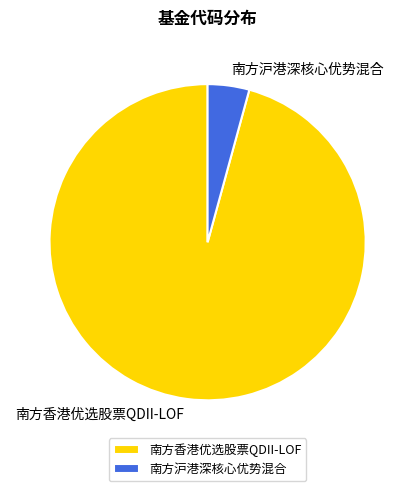

Which category has the smallest portion of the pie?

南方沪港深核心优势混合